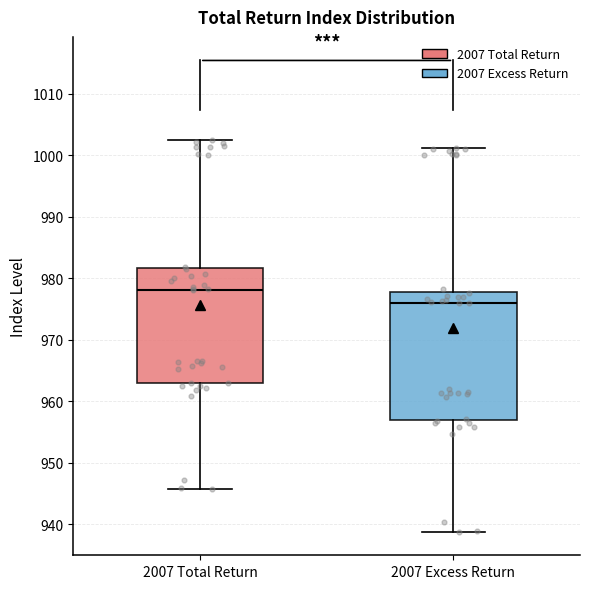

Reading left to right, read every box against the y-axis: the position of its median line, the range the box covers, and the ends of its whiskers. The values are not printed on the chart, so give them approximately, as read against the axis.

2007 Total Return: median 978, box 963 to 982, whiskers 946 to 1002
2007 Excess Return: median 976, box 957 to 978, whiskers 939 to 1001